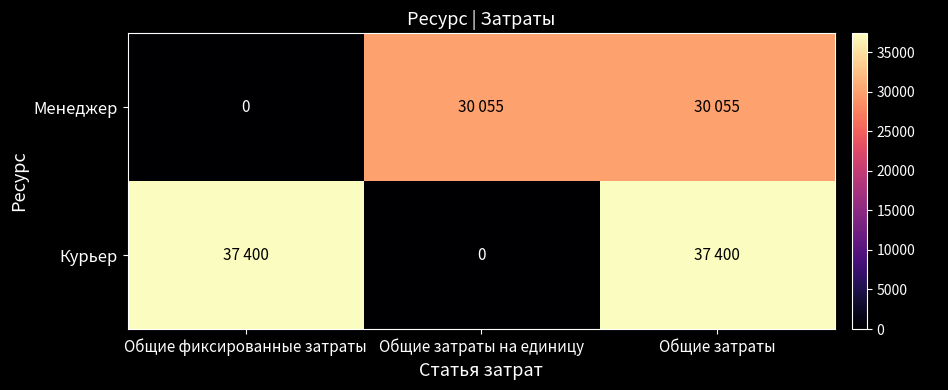

List the series in order of their peak value, lowest first.

Менеджер, Курьер